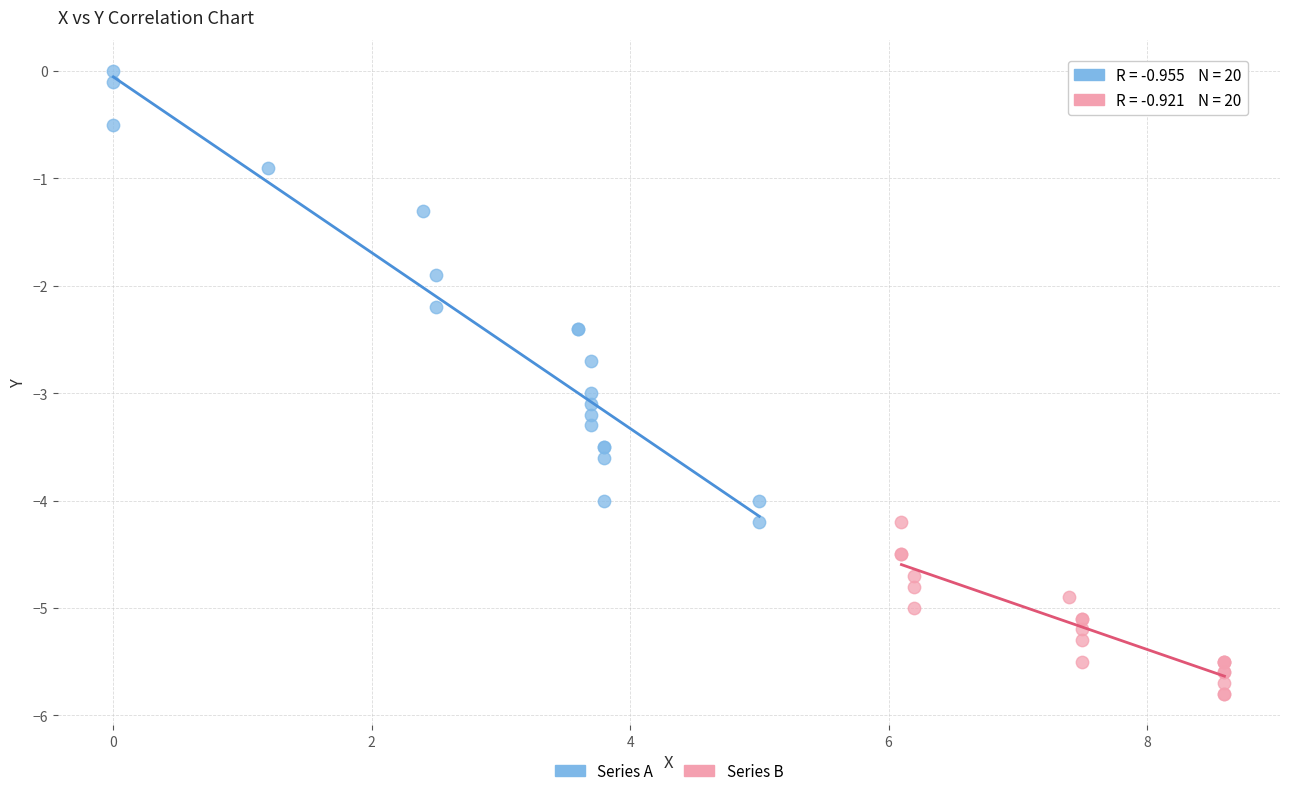

What are all the series names shown in the legend?

Series A, Series B